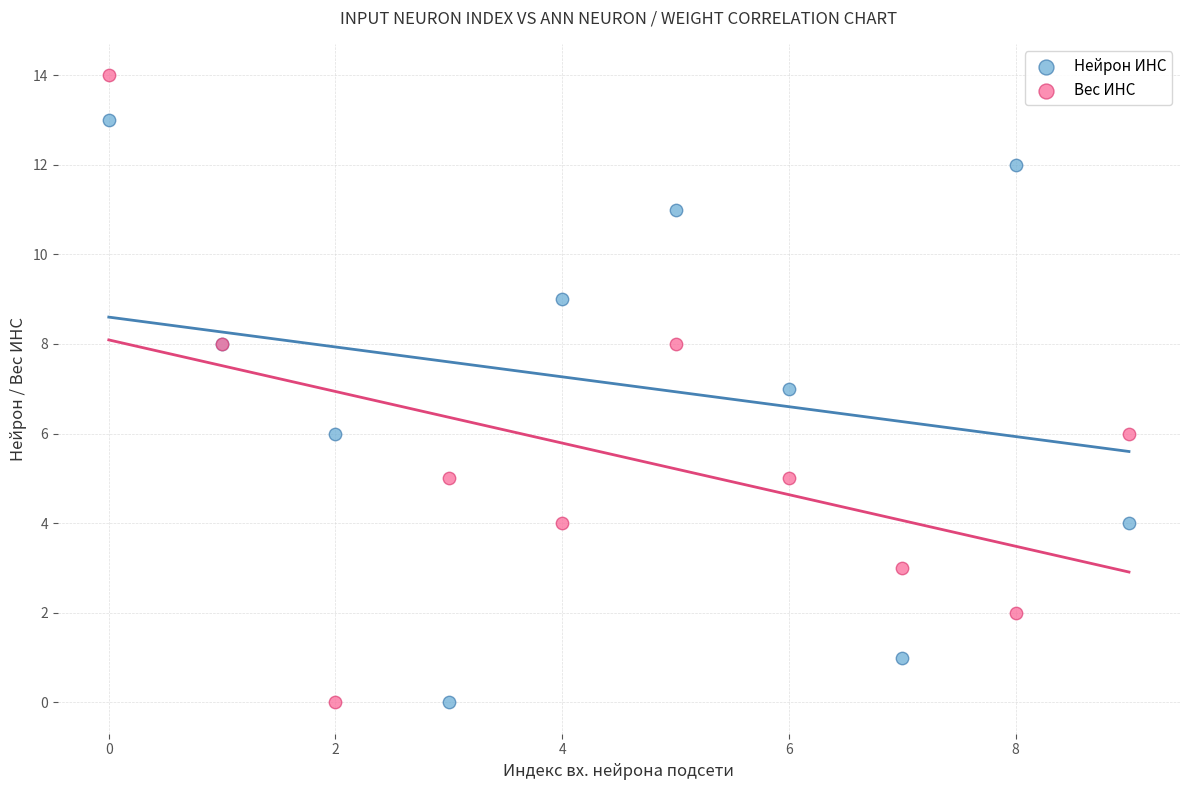

What are all the series names shown in the legend?

Нейрон ИНС, Вес ИНС